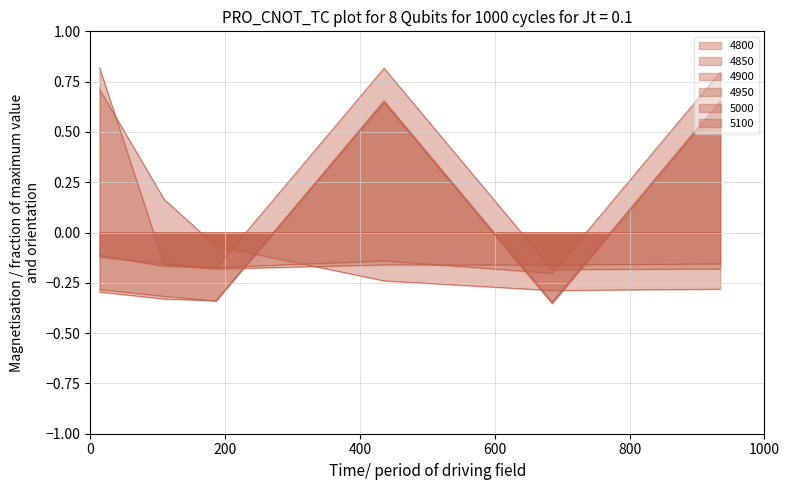

What is the difference between the highest and lowest values at 0.1095890410958904?

0.5